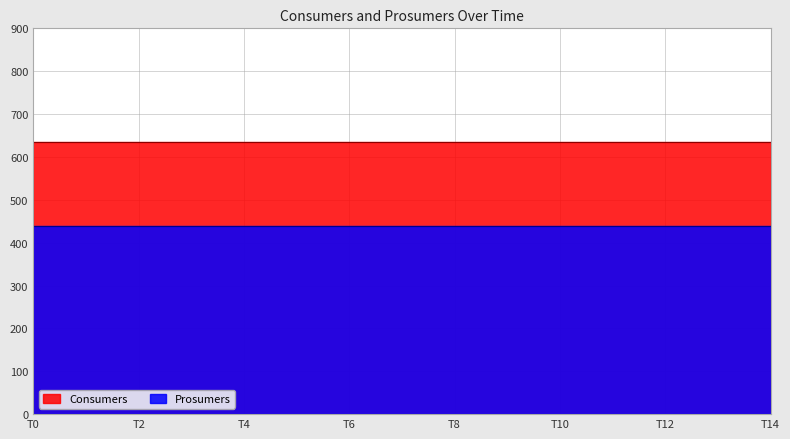

Which series has the largest total across all categories?

Consumers